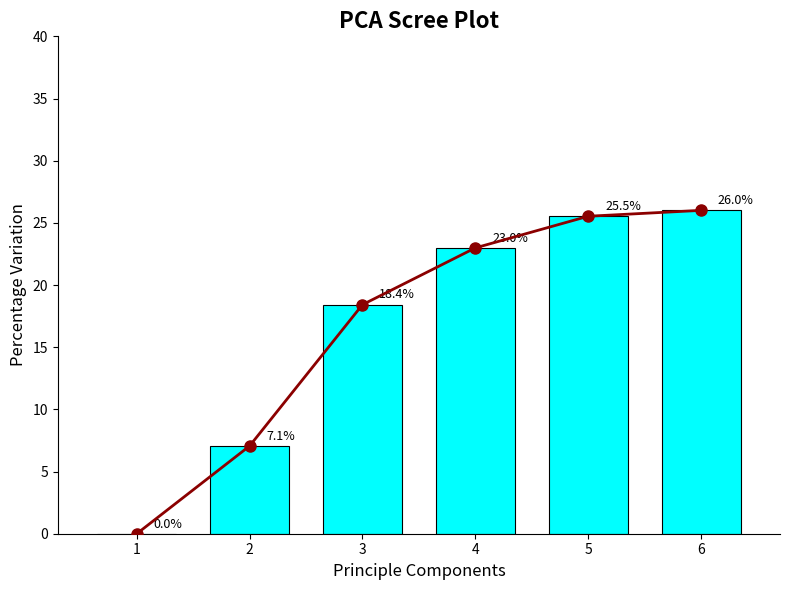

What is the maximum value shown in the chart?

26.0